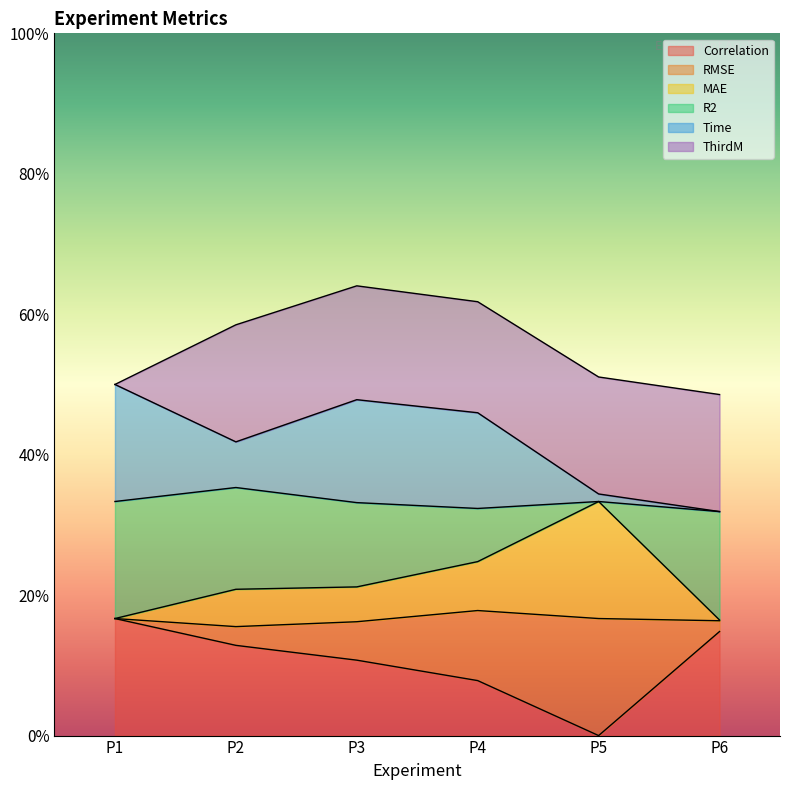

Which label corresponds to the smallest value in the chart?

P5